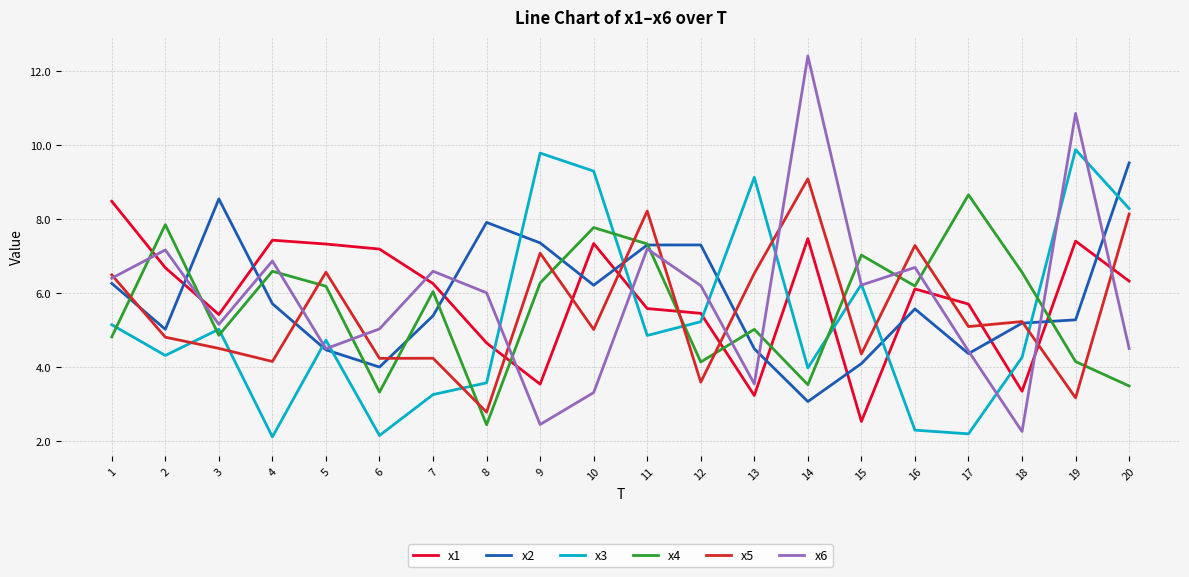

Which series has the widest spread of values?

x6